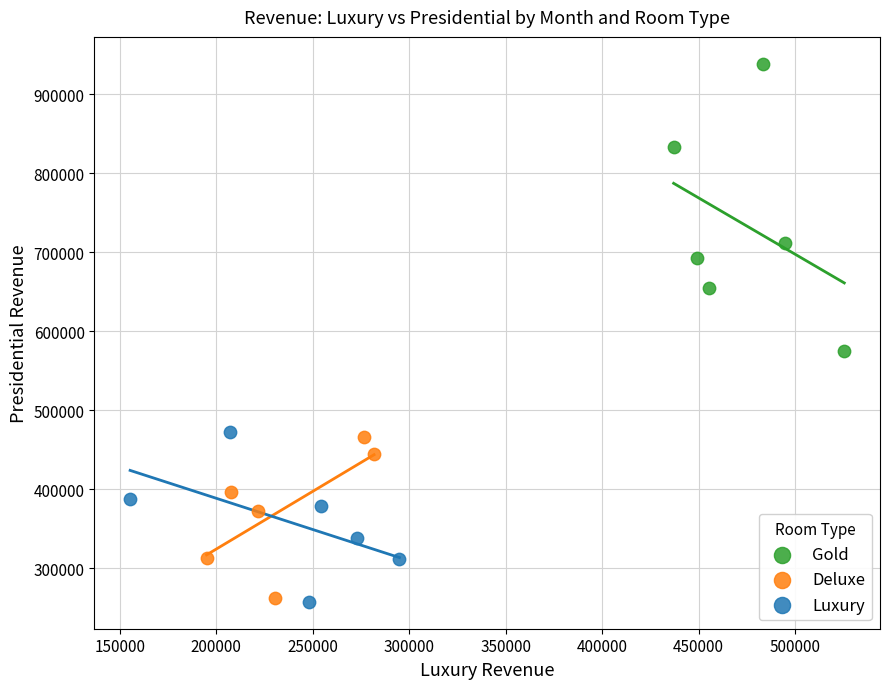

Which series has the largest Y range (max minus min)?

Gold